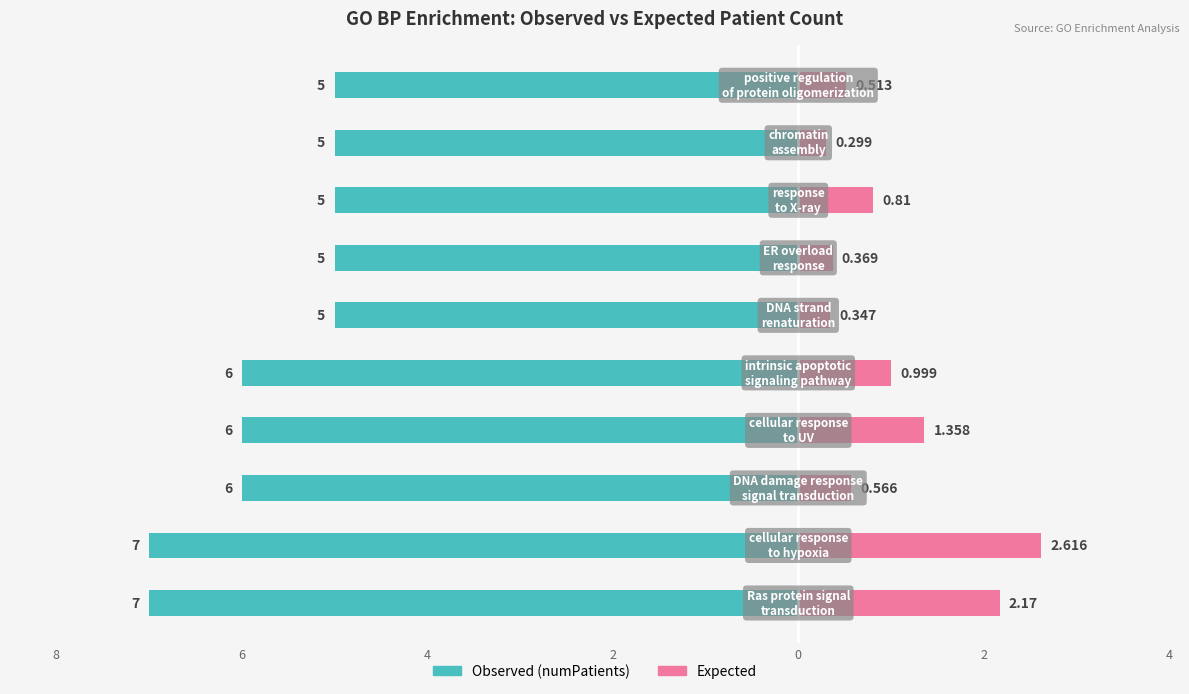

How many groups of bars are there?

10